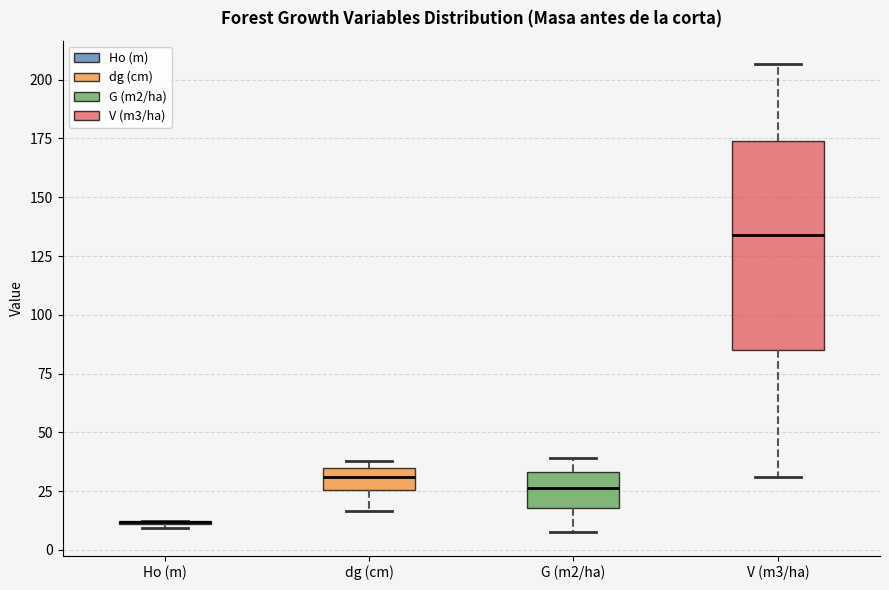

Comparing the boxes themselves (not the whiskers), which one is the tallest?

V (m3/ha)